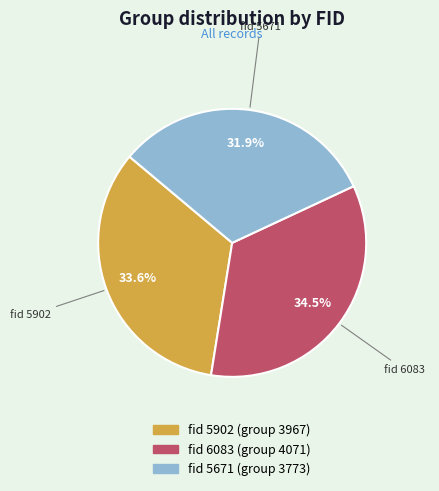

Does any single category account for the majority?

No